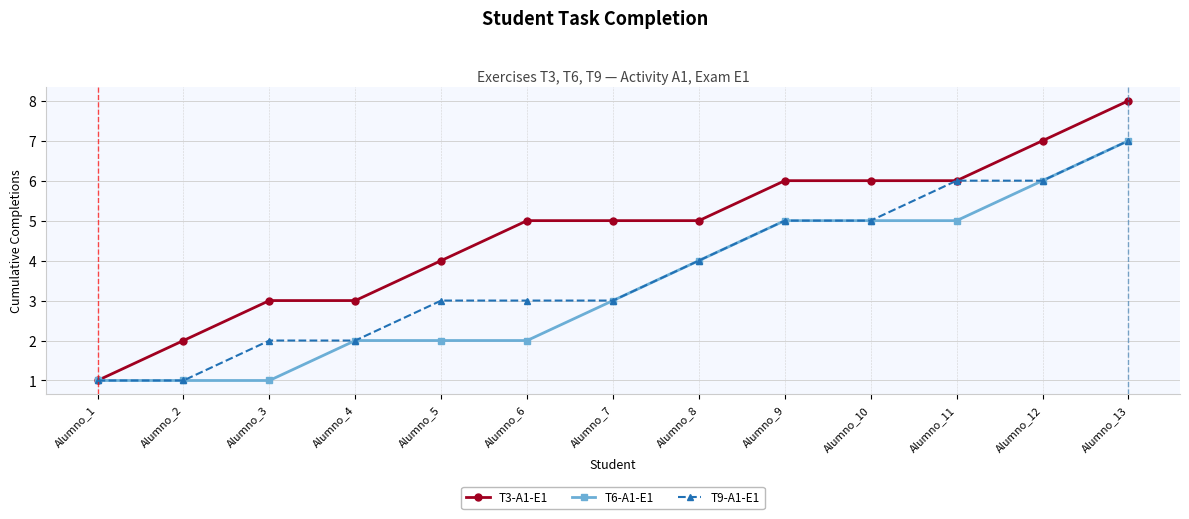

The value of T6-A1-E1 at Alumno_12 is 6. True or false?

True